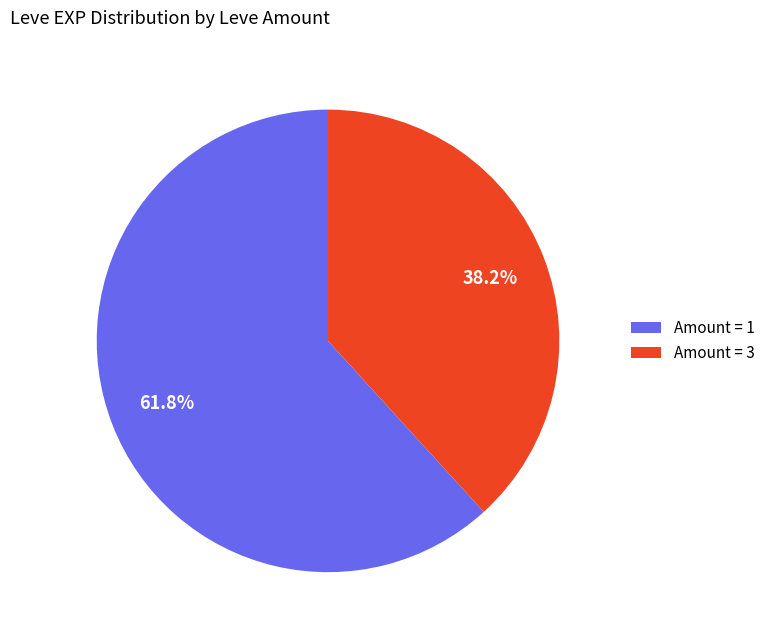

Does any single category account for the majority?

Yes